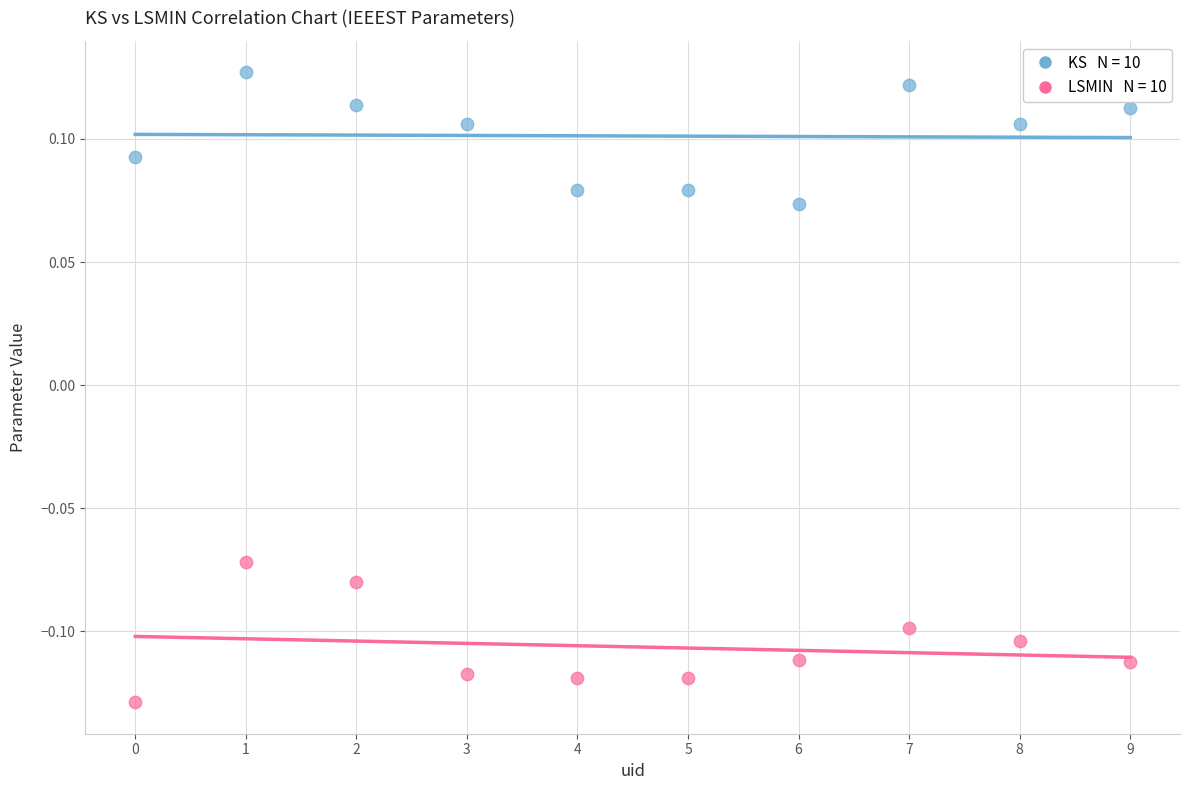

Across all data points, what is the range of Y values (max minus min)?

0.3